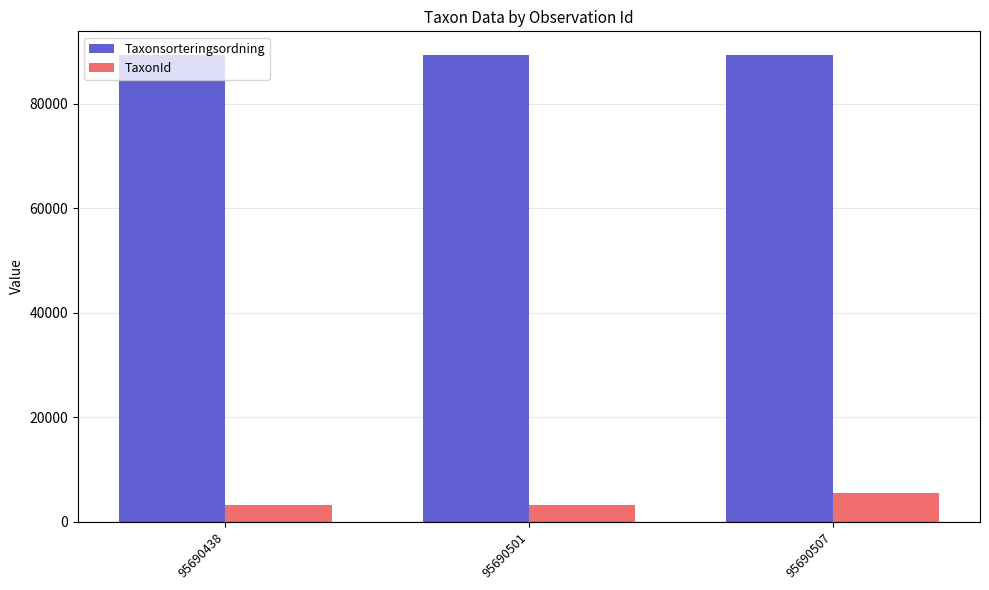

What is the value of the TaxonId bar at the 1st from the left?

3242